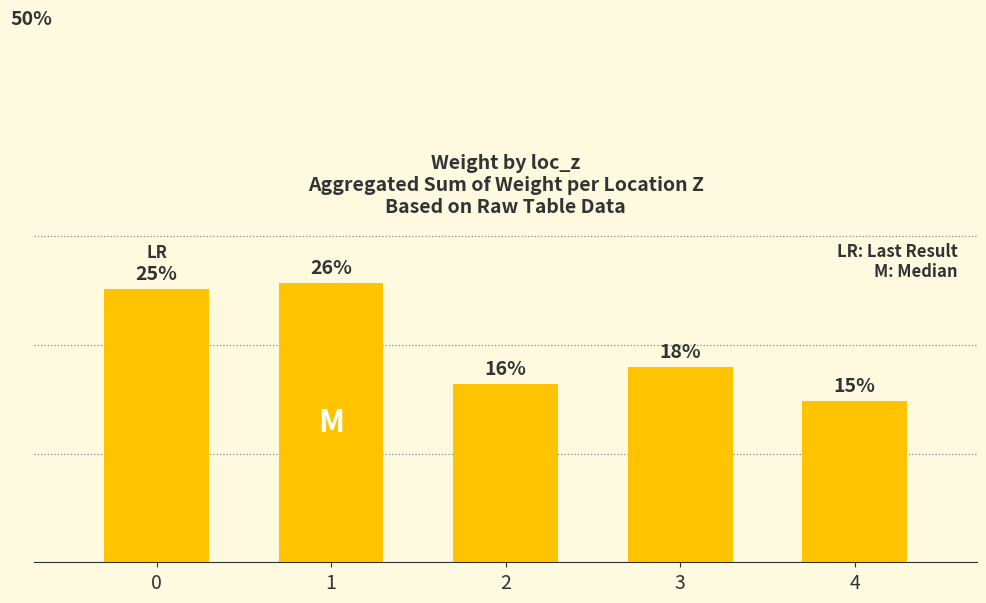

At which category does the chart reach its minimum across all series?

4